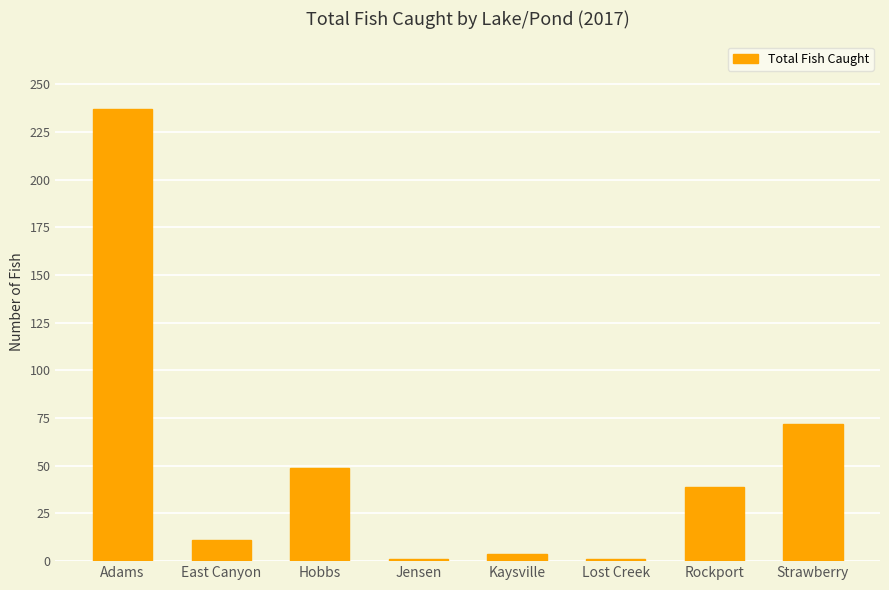

What is the change in value from Lost Creek to Strawberry?

+71